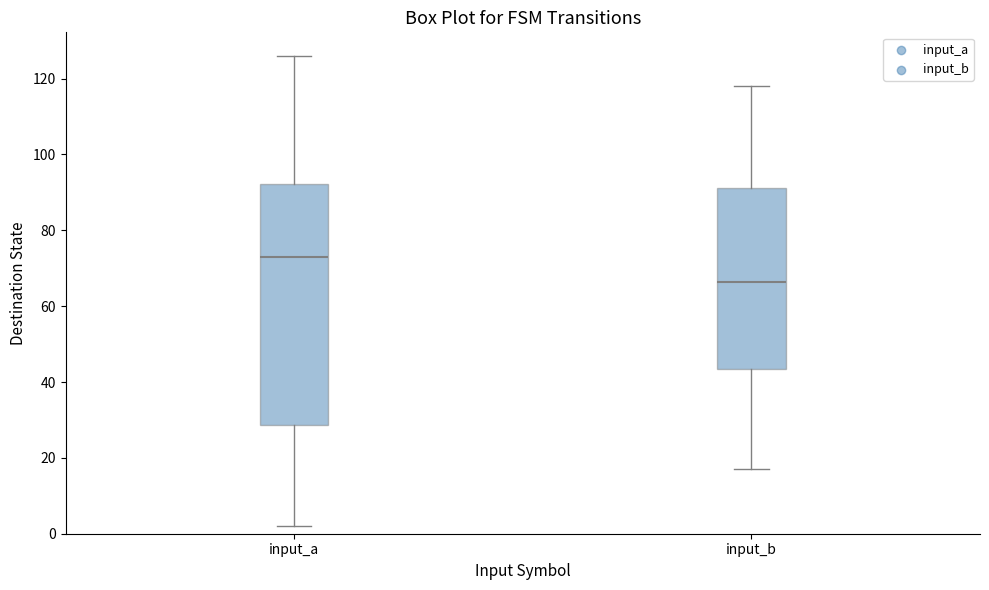

Comparing the boxes themselves (not the whiskers), which one is the tallest?

input_a